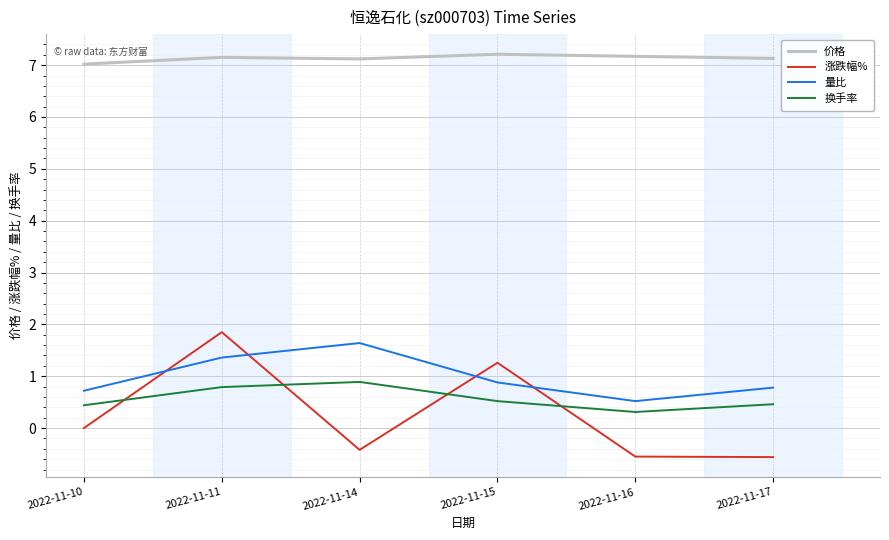

Where is the first local minimum for 价格?

2022-11-14